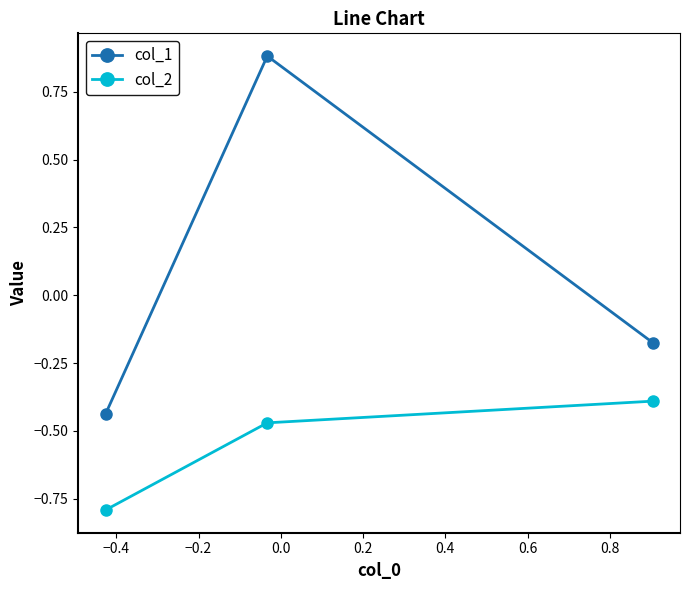

Which series has the widest spread of values?

col_1